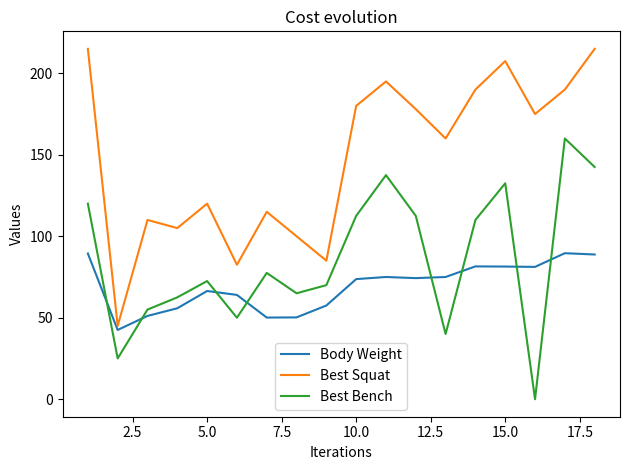

Which series has the largest total across all categories?

Best Squat